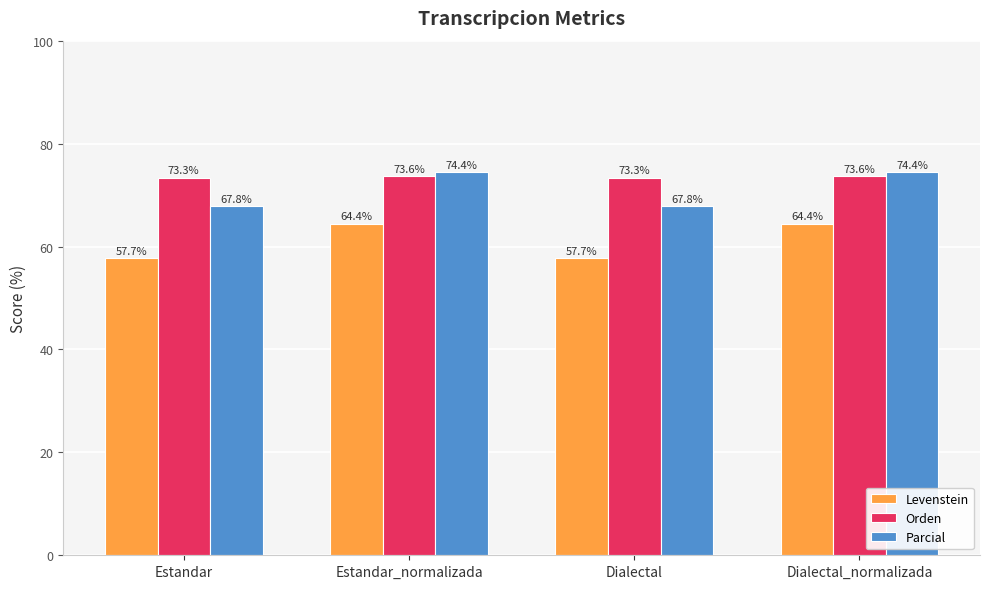

Reading left to right, what are all the values shown in this chart?

Levenstein: Estandar=57.7	Estandar_normalizada=64.4	Dialectal=57.7	Dialectal_normalizada=64.4
Orden: Estandar=73.3	Estandar_normalizada=73.6	Dialectal=73.3	Dialectal_normalizada=73.6
Parcial: Estandar=67.8	Estandar_normalizada=74.4	Dialectal=67.8	Dialectal_normalizada=74.4